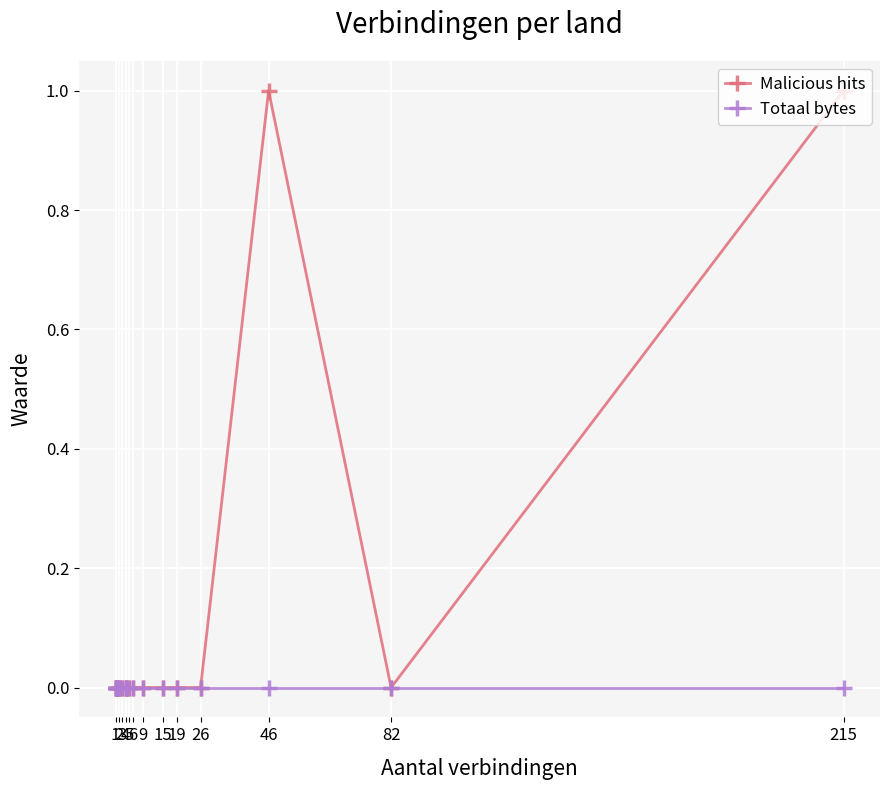

True or false: Malicious hits has more than 2 points higher than both neighbors.

False